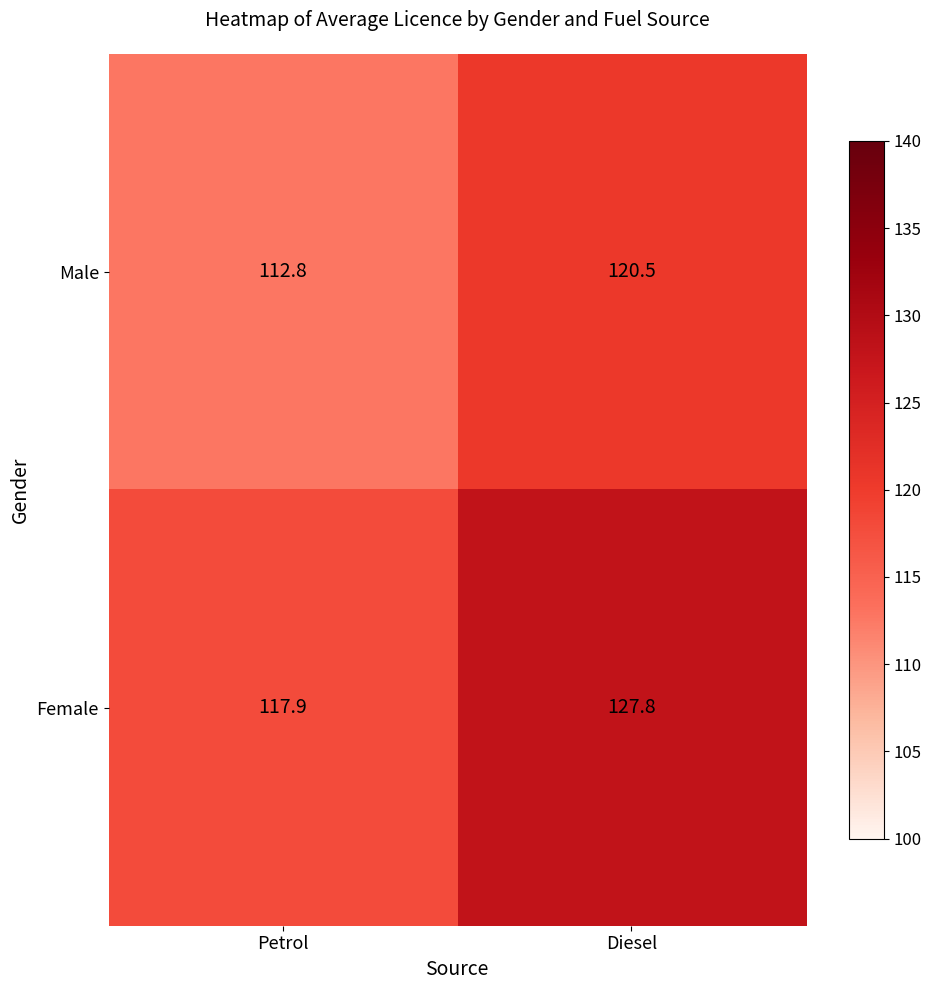

What is the difference between the highest and lowest values at Petrol?

5.1